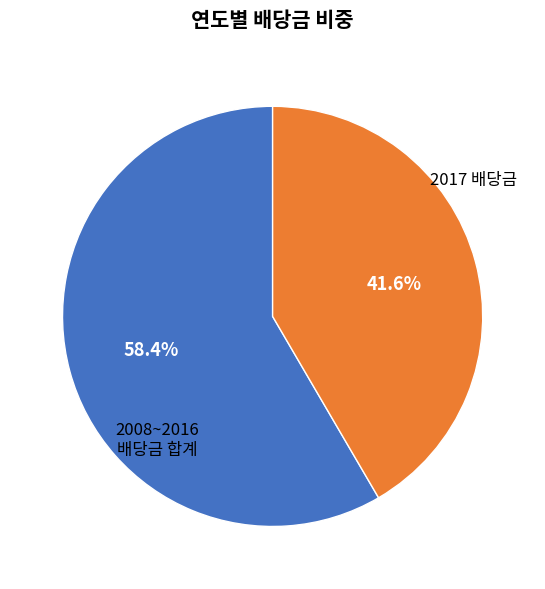

Count the number of slices in the pie.

2